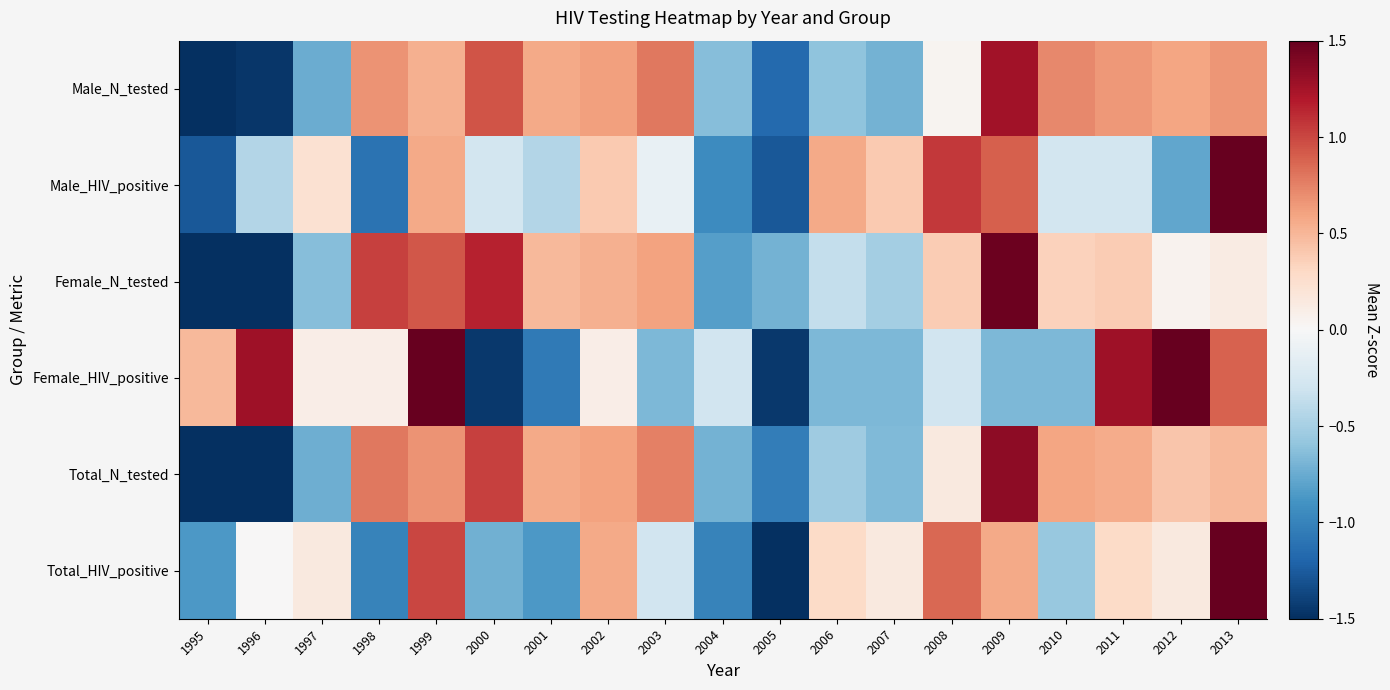

Reading left to right, what are all the values shown in this chart?

Male_N_tested: 1995=-2.7	1996=-1.5	1997=-0.7	1998=0.7	1999=0.5	2000=0.9	2001=0.6	2002=0.6	2003=0.8	2004=-0.6	2005=-1.2	2006=-0.6	2007=-0.7	2008=0.0	2009=1.3	2010=0.7	2011=0.6	2012=0.6	2013=0.7
Male_HIV_positive: 1995=-1.3	1996=-0.4	1997=0.2	1998=-1.1	1999=0.6	2000=-0.3	2001=-0.4	2002=0.4	2003=-0.1	2004=-0.9	2005=-1.3	2006=0.6	2007=0.4	2008=1.1	2009=0.9	2010=-0.3	2011=-0.3	2012=-0.8	2013=3.1
Female_N_tested: 1995=-2.7	1996=-1.7	1997=-0.6	1998=1.0	1999=0.9	2000=1.2	2001=0.5	2002=0.5	2003=0.6	2004=-0.8	2005=-0.7	2006=-0.4	2007=-0.5	2008=0.4	2009=1.5	2010=0.3	2011=0.4	2012=0.1	2013=0.1
Female_HIV_positive: 1995=0.5	1996=1.3	1997=0.1	1998=0.1	1999=1.7	2000=-1.5	2001=-1.1	2002=0.1	2003=-0.7	2004=-0.3	2005=-1.5	2006=-0.7	2007=-0.7	2008=-0.3	2009=-0.7	2010=-0.7	2011=1.3	2012=2.0	2013=0.9
Total_N_tested: 1995=-2.7	1996=-1.6	1997=-0.7	1998=0.8	1999=0.7	2000=1.0	2001=0.6	2002=0.6	2003=0.8	2004=-0.7	2005=-1.0	2006=-0.5	2007=-0.7	2008=0.1	2009=1.3	2010=0.6	2011=0.6	2012=0.4	2013=0.5
Total_HIV_positive: 1995=-0.9	1996=0.0	1997=0.1	1998=-1.0	1999=1.0	2000=-0.7	2001=-0.9	2002=0.6	2003=-0.3	2004=-1.0	2005=-1.7	2006=0.3	2007=0.1	2008=0.9	2009=0.6	2010=-0.6	2011=0.3	2012=0.1	2013=3.0